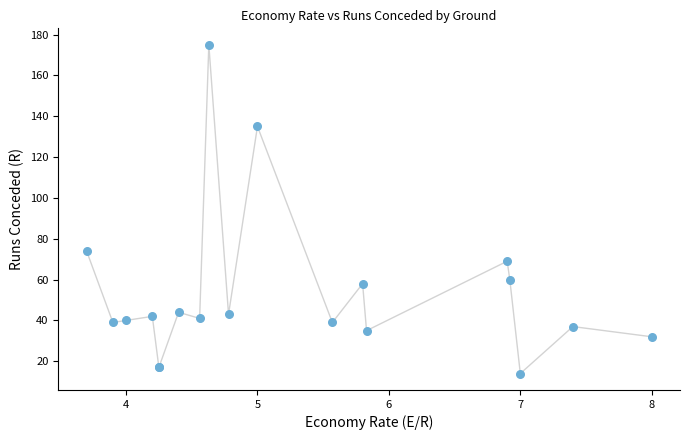

What Y value in the scatter plot is closest to 94?

74